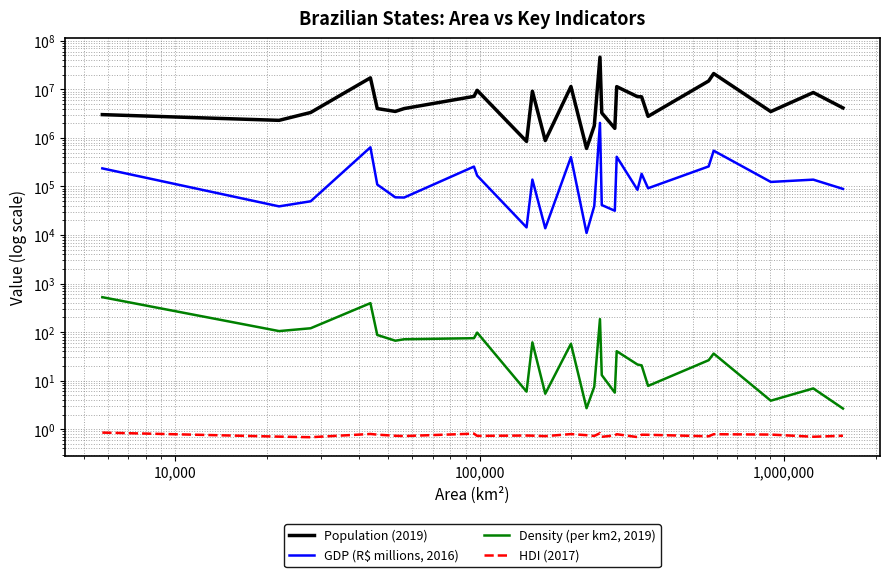

In GDP (R$ millions, 2016), how many points are higher than both neighbors (excluding endpoints)?

9